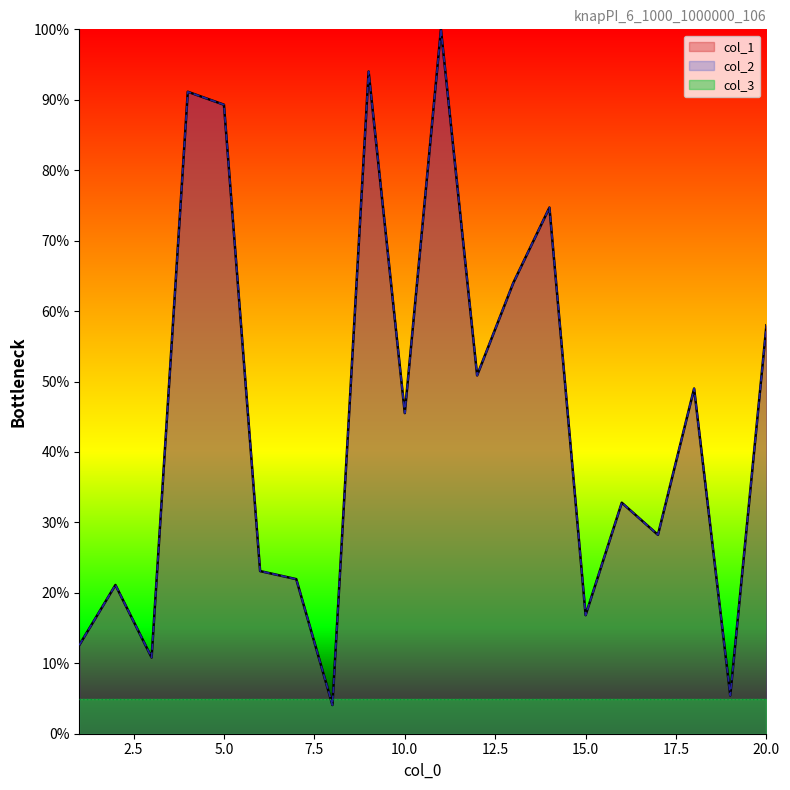

What is the sum of the col_2 values at 2 and 14?

95.8